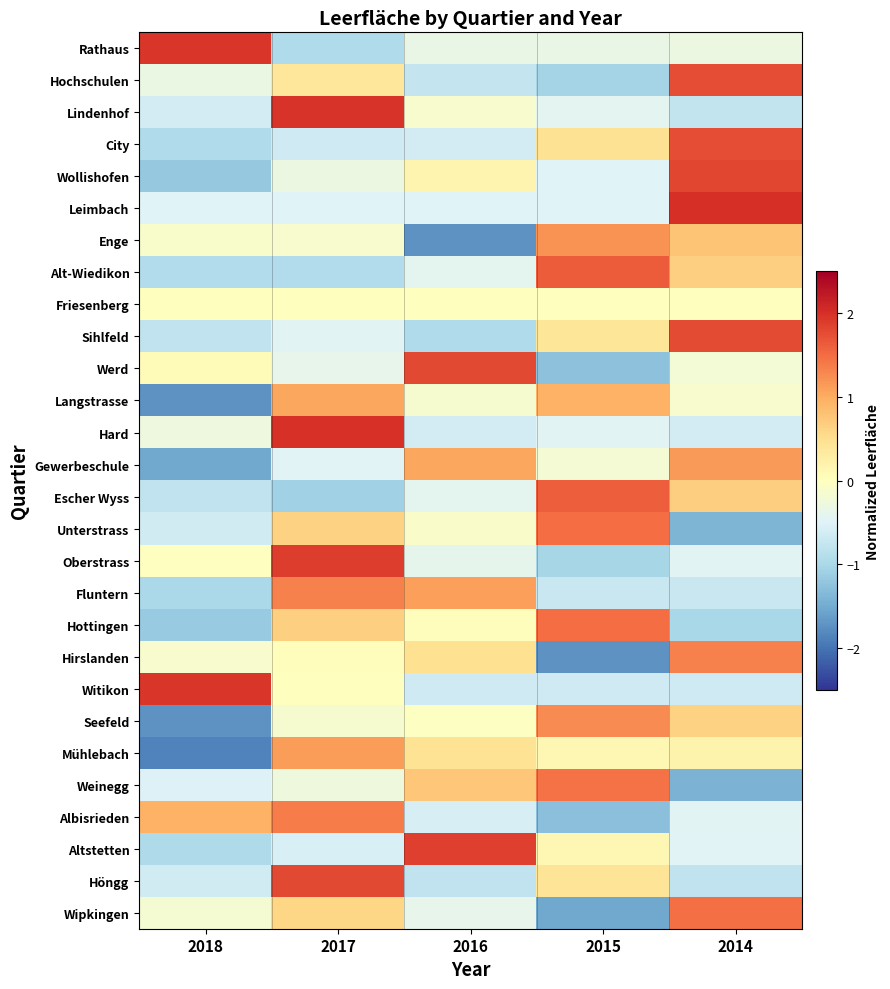

Which label corresponds to the smallest value in the chart?

2018